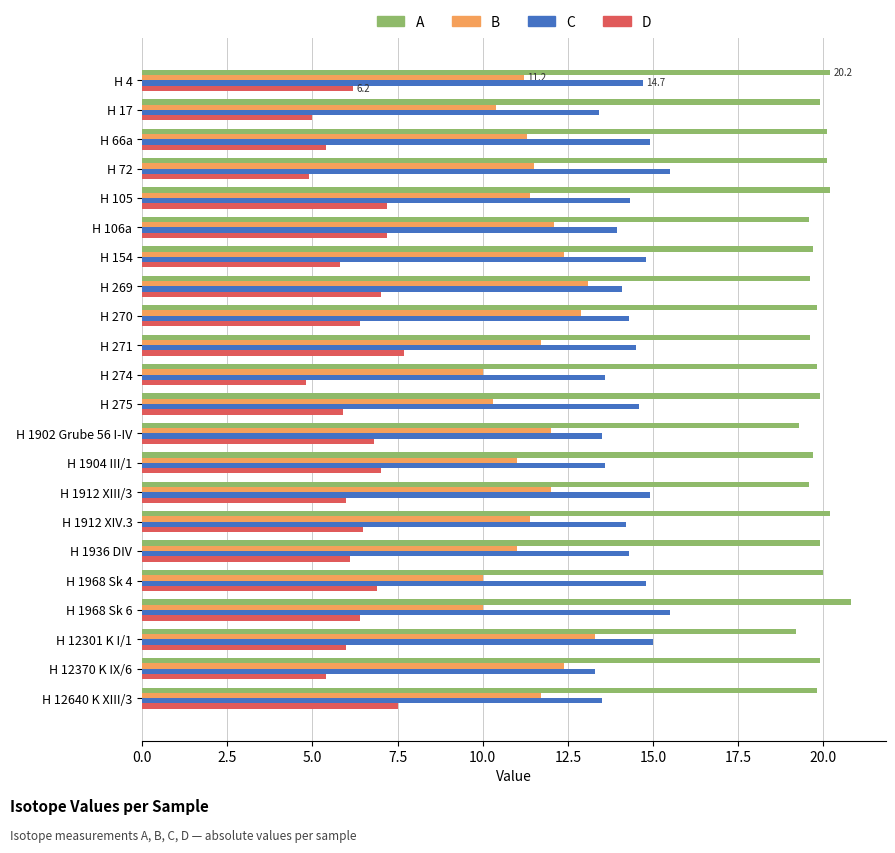

List the series in order of their peak value, lowest first.

D, B, C, A